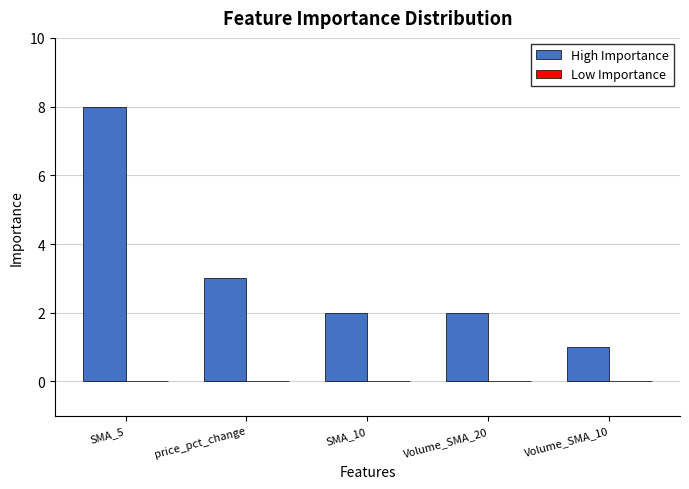

Reading left to right, extract all data points from this chart.

8	3	2	2	1